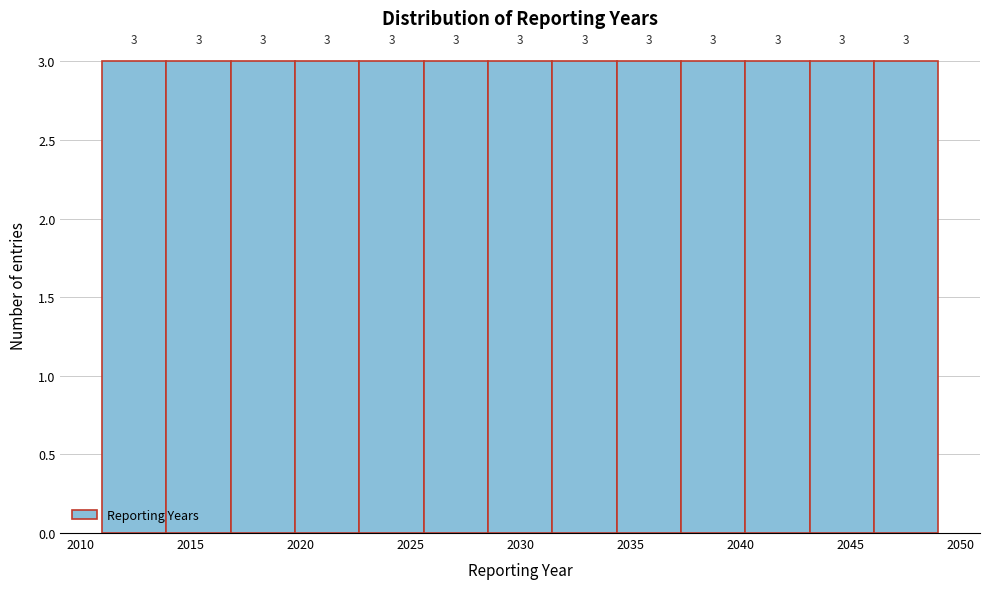

How tall is the bar that spans 2025.5 to 2028.5 on the x-axis? The bar edges are not printed on the chart, so give them approximately, as read against the axis.

3